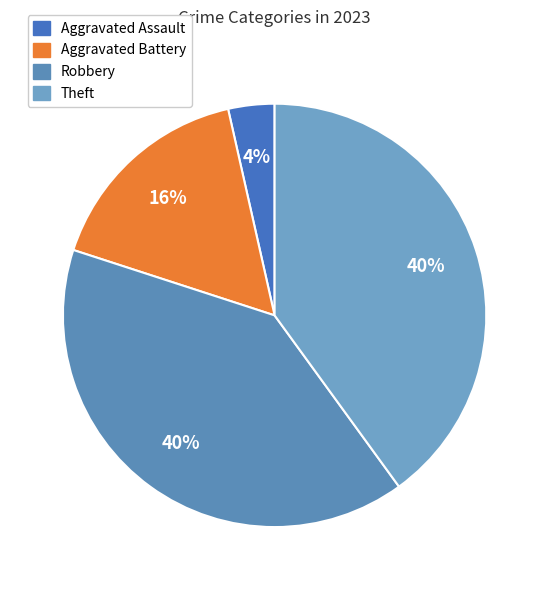

Approximately how many times larger is the value at Theft compared to Aggravated Battery?

2.4